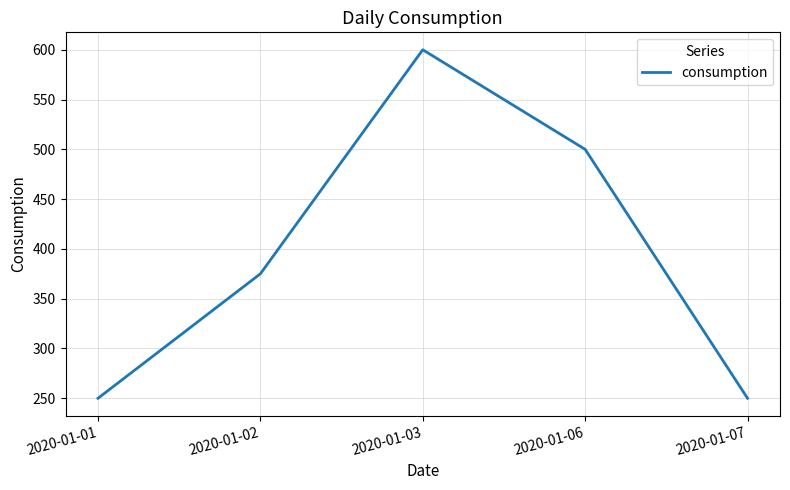

Which has a higher value, 2020-01-06 or 2020-01-07?

2020-01-06